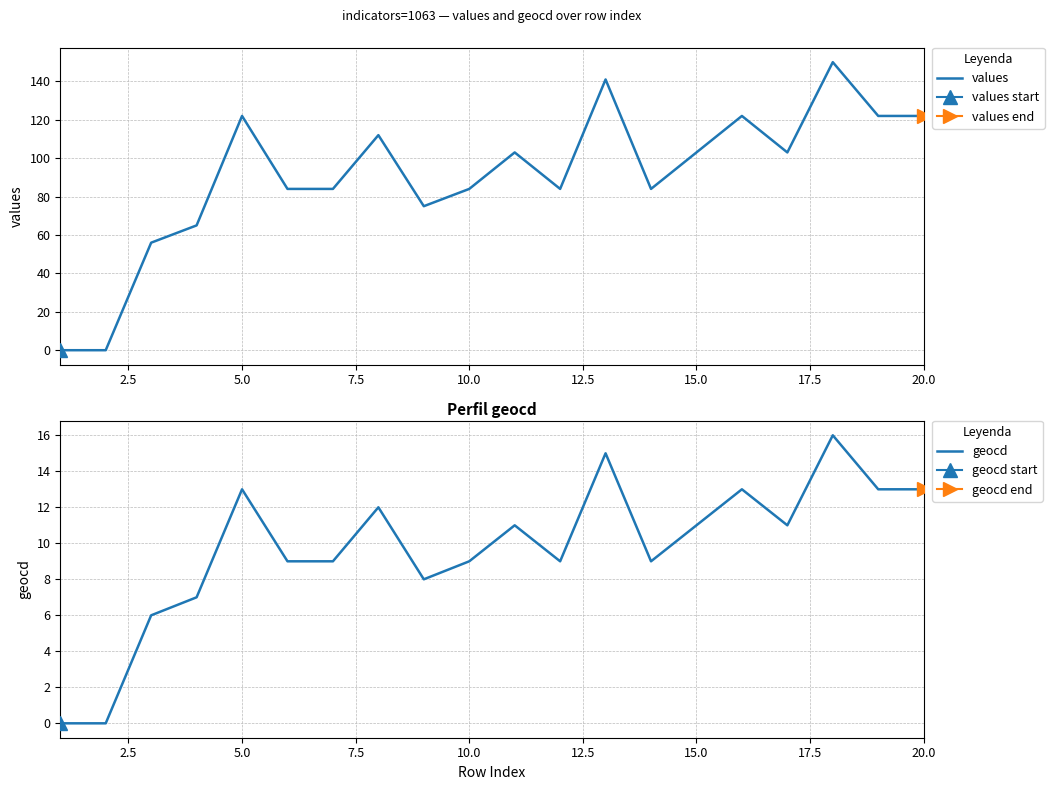

Where is the first local maximum for values?

5.0